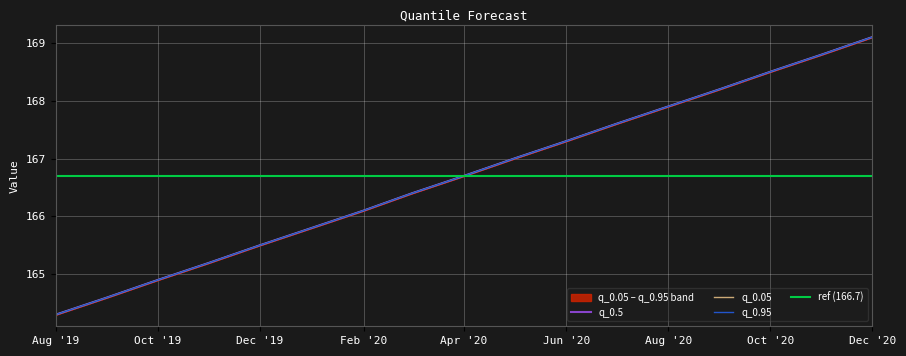

What is the maximum value for q_0.05?

169.1